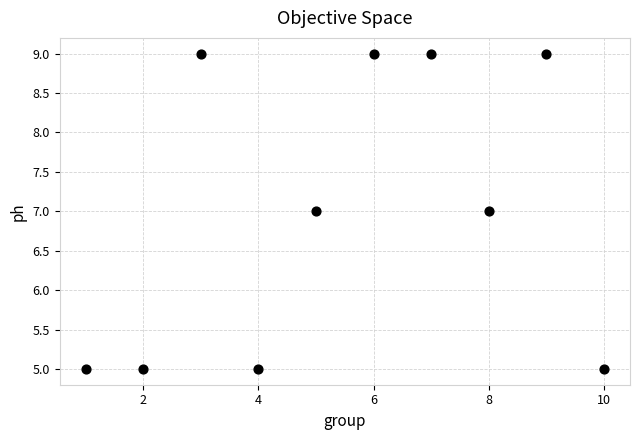

What is the range of Y values (max minus min)?

4